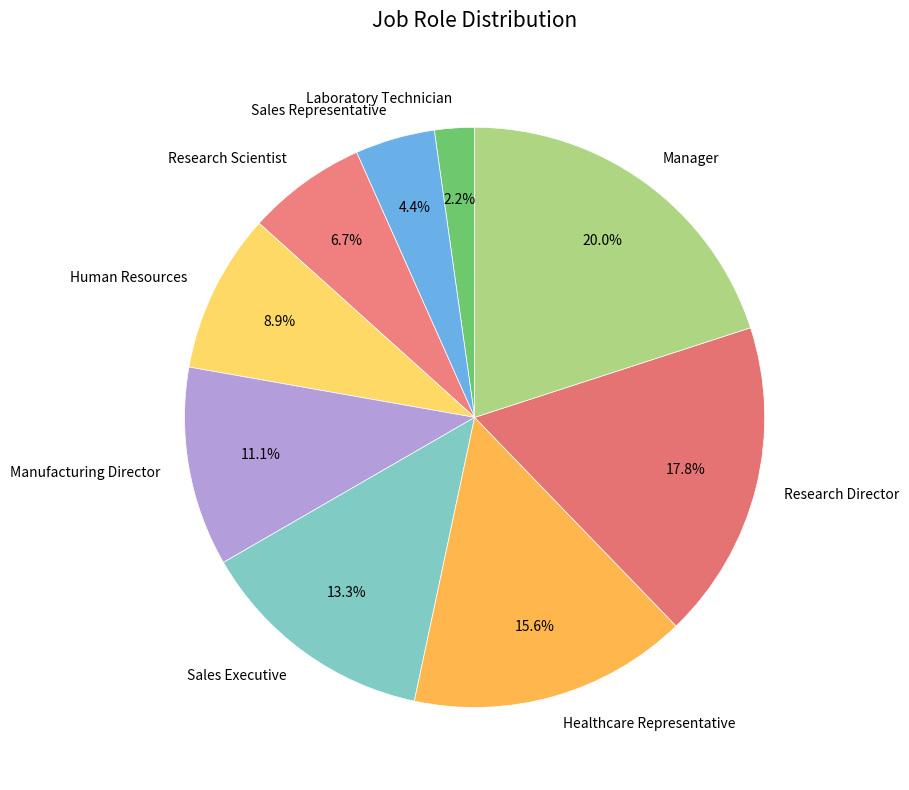

Which category has the smallest portion of the pie?

Laboratory Technician